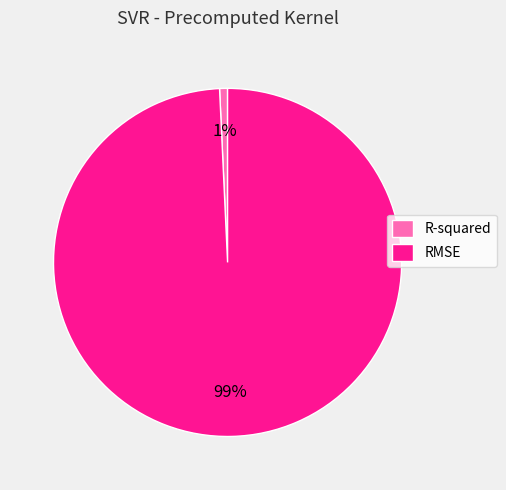

What percentage is the R-squared slice, to the nearest percent?

1%